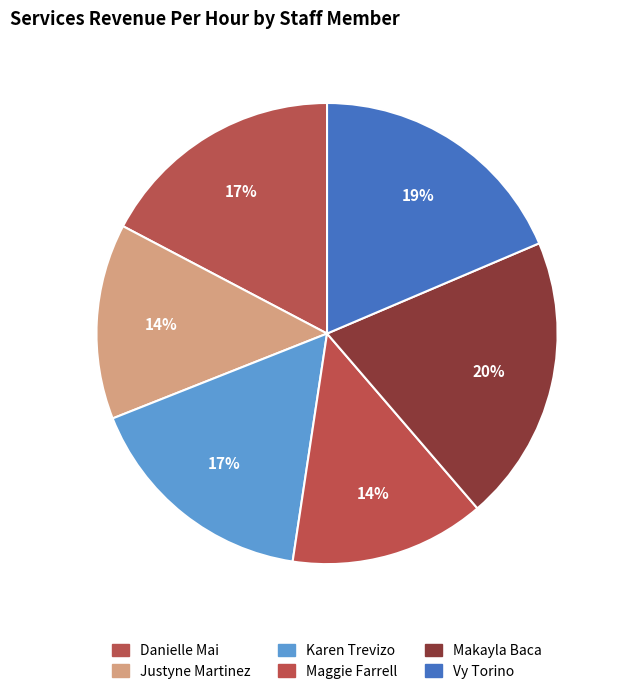

Which category has the smallest portion of the pie?

Maggie Farrell